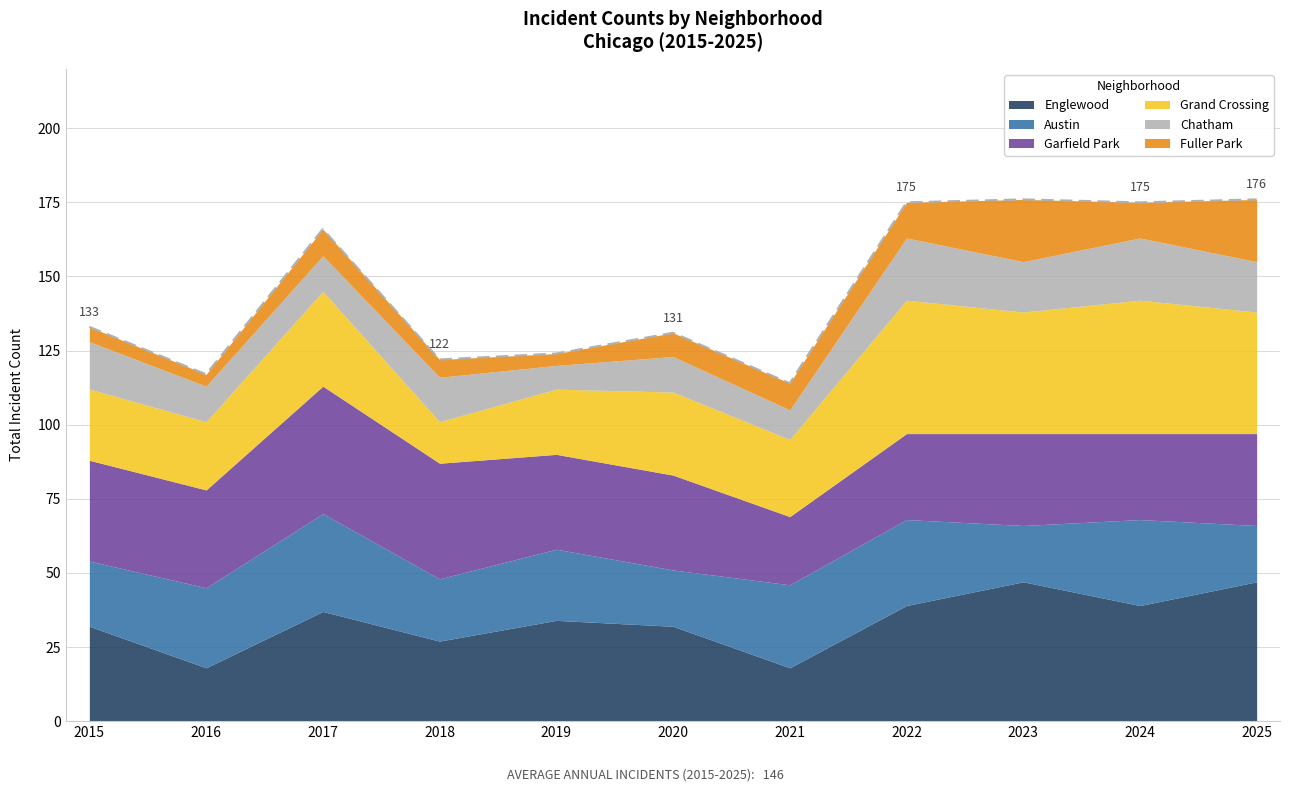

What is the difference between the second highest and second lowest values in the Grand Crossing series?

23